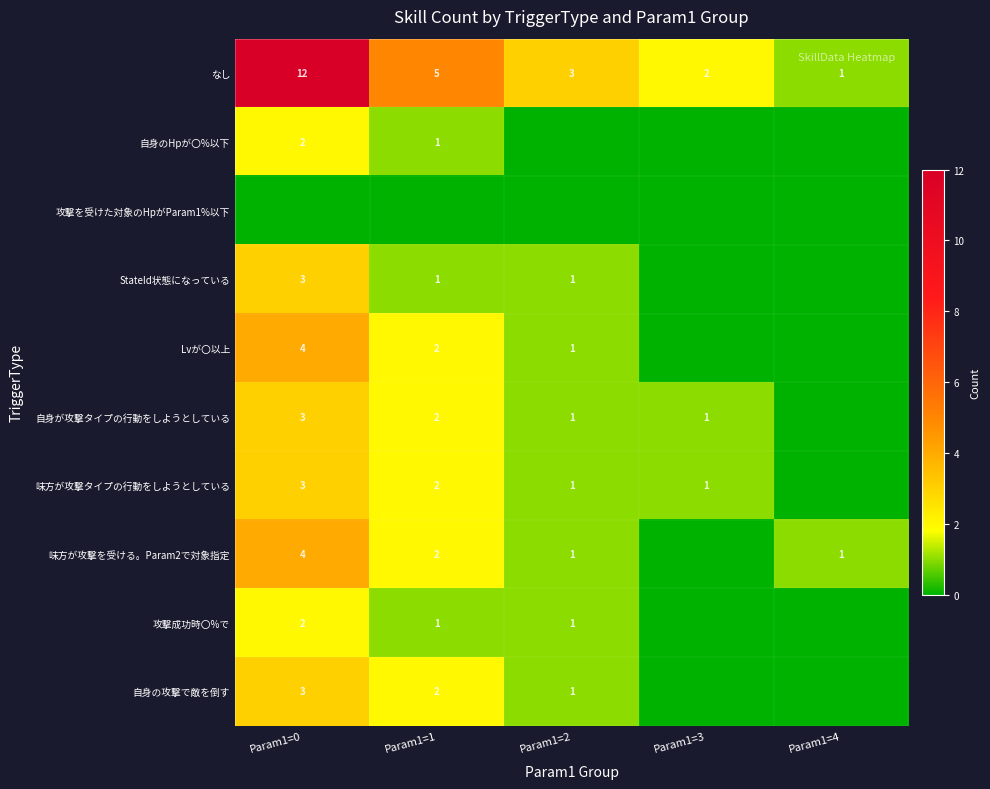

Rank the categories by なし value from lowest to highest.

Param1=4, Param1=3, Param1=2, Param1=1, Param1=0